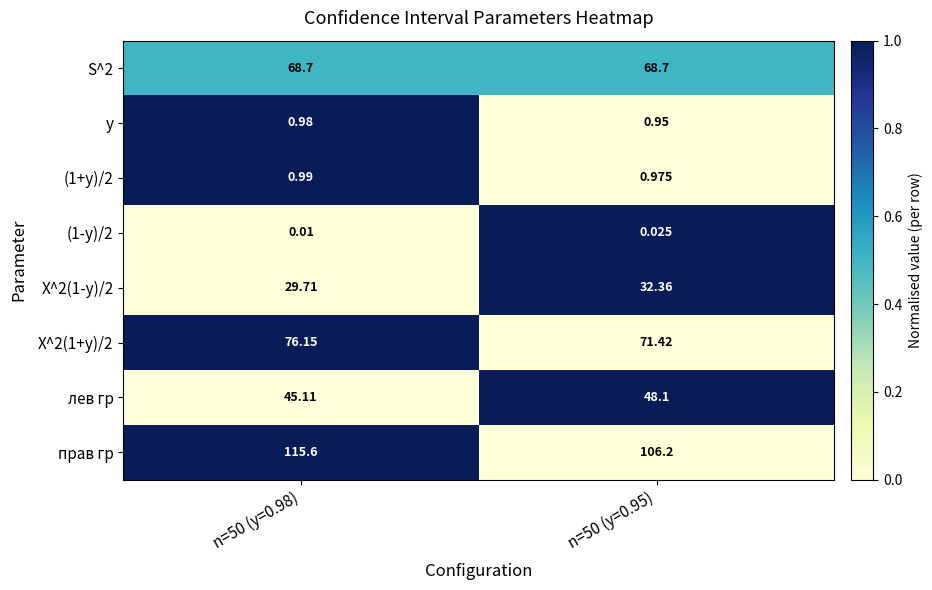

What is the maximum value shown in the chart?

115.6